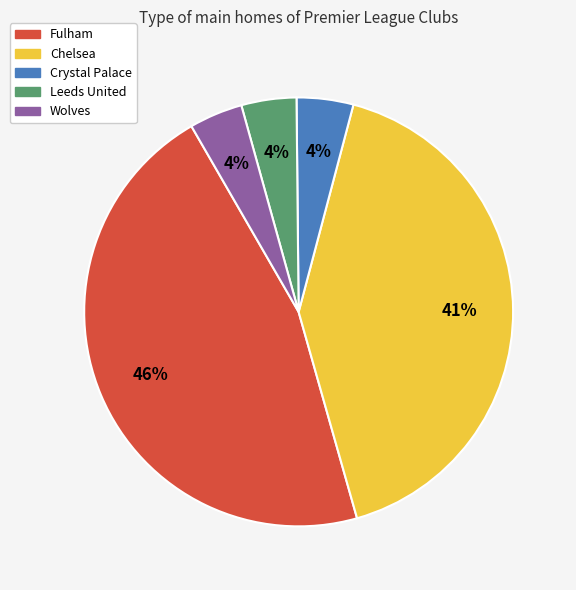

Between Chelsea and Fulham, which is larger?

Fulham